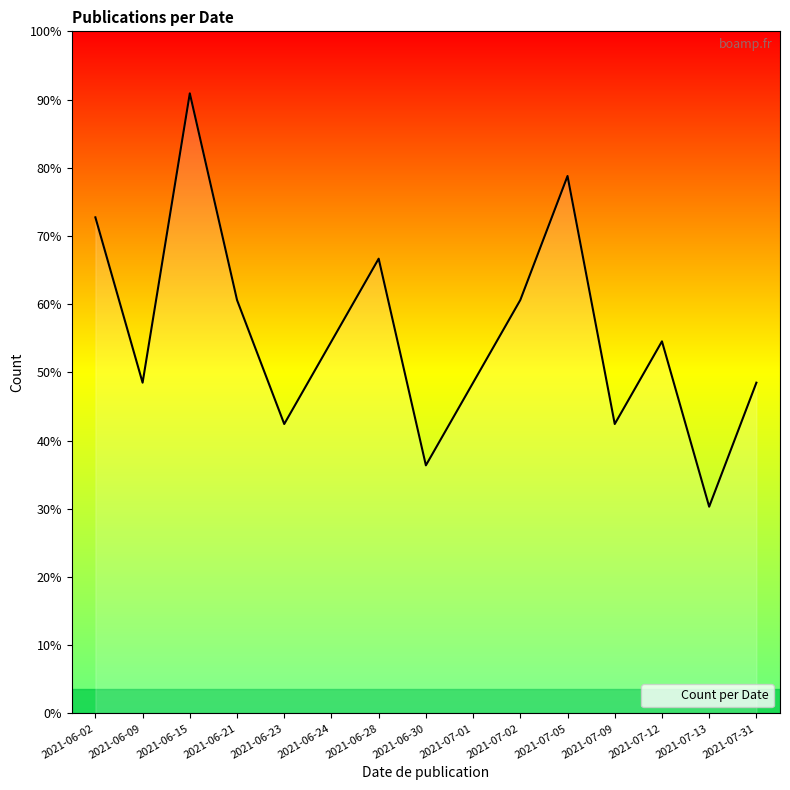

Between 2021-06-09 and 2021-06-30, which is larger?

2021-06-09